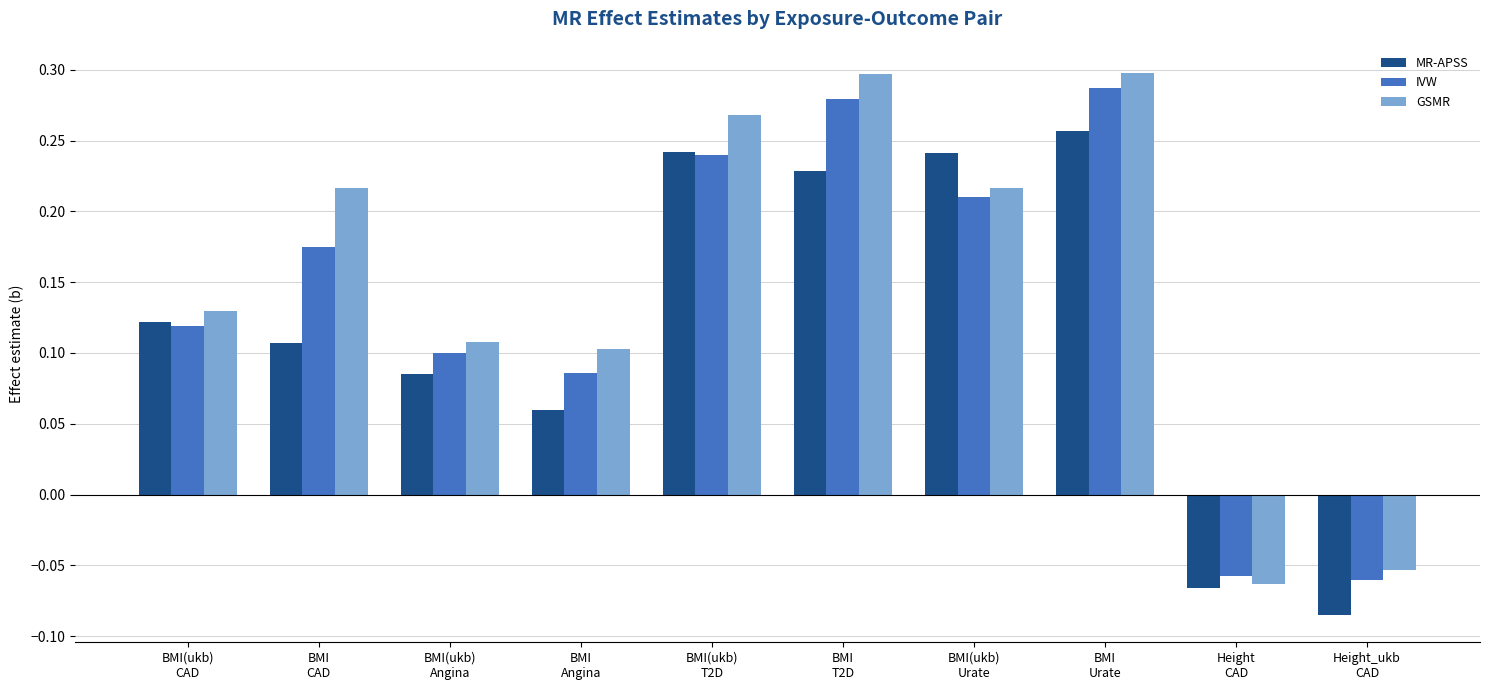

Rank the series by their average value, from highest to lowest.

GSMR, IVW, MR-APSS